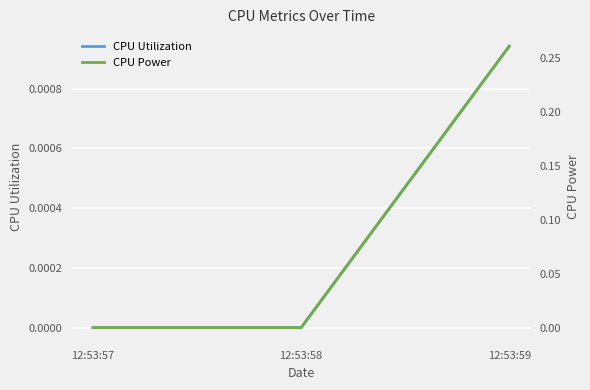

Rank the series by their maximum value, from highest to lowest.

CPU Power, CPU Utilization